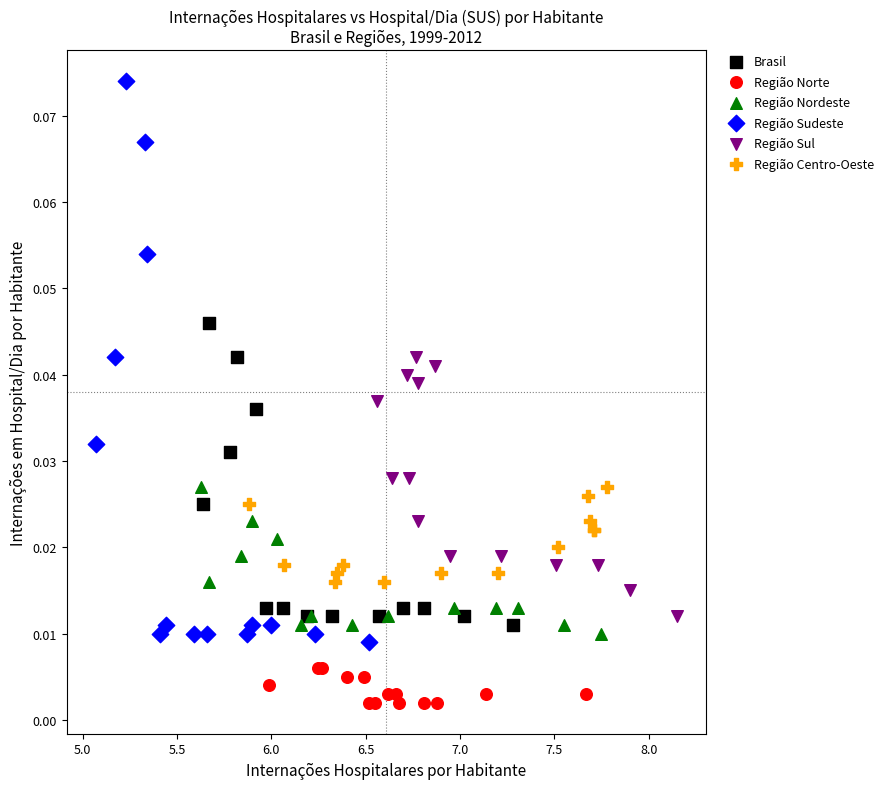

Which series has the largest Y range (max minus min)?

Região Sudeste